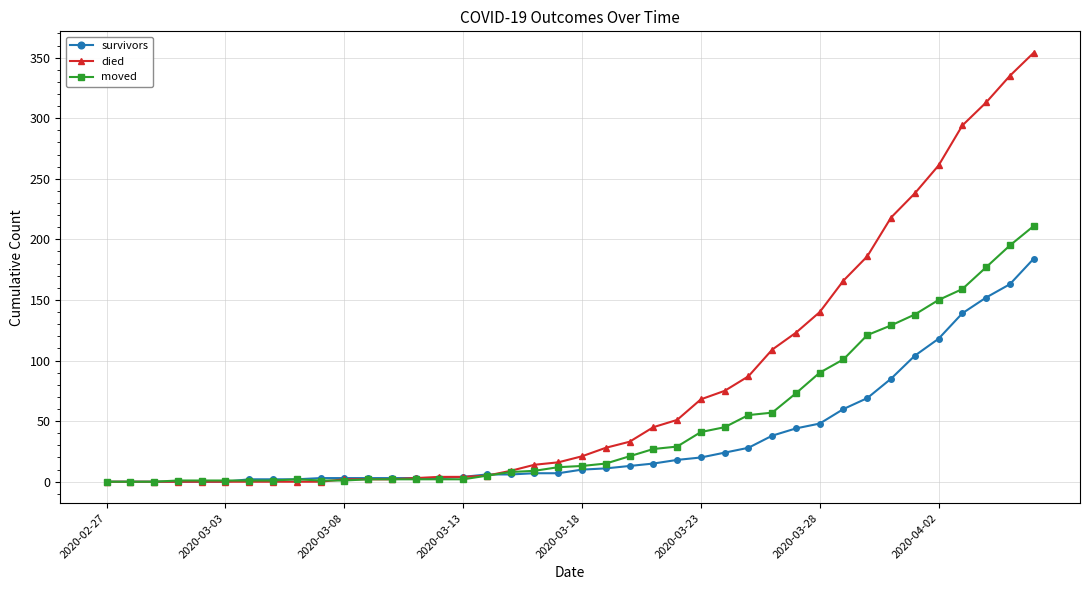

At how many categories does at least one series exceed 64?

15